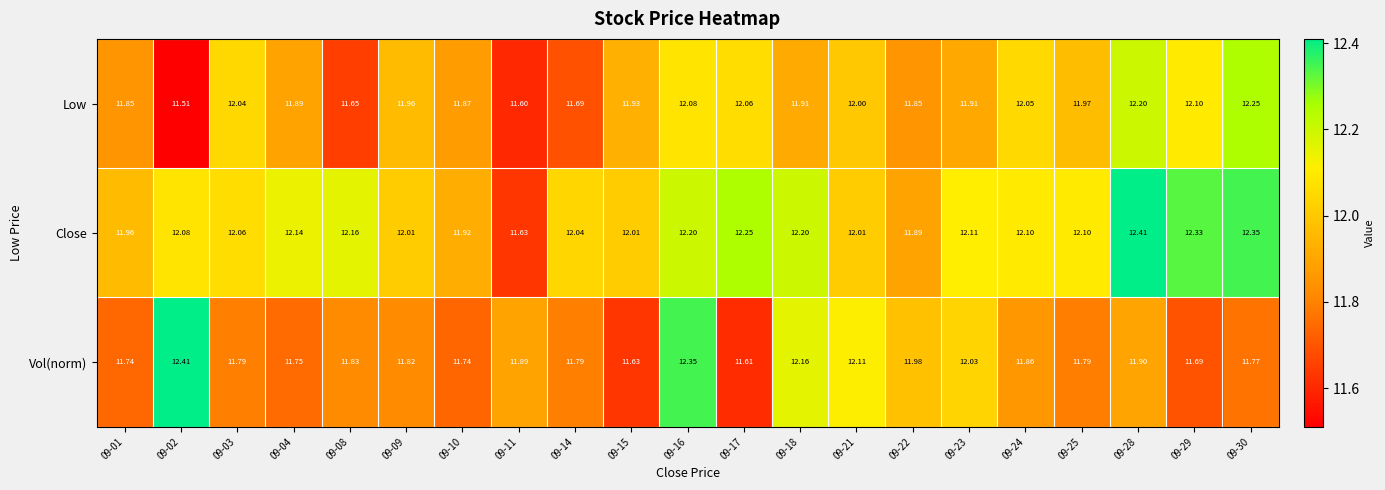

At which category is the sum across all series the highest?

09-16